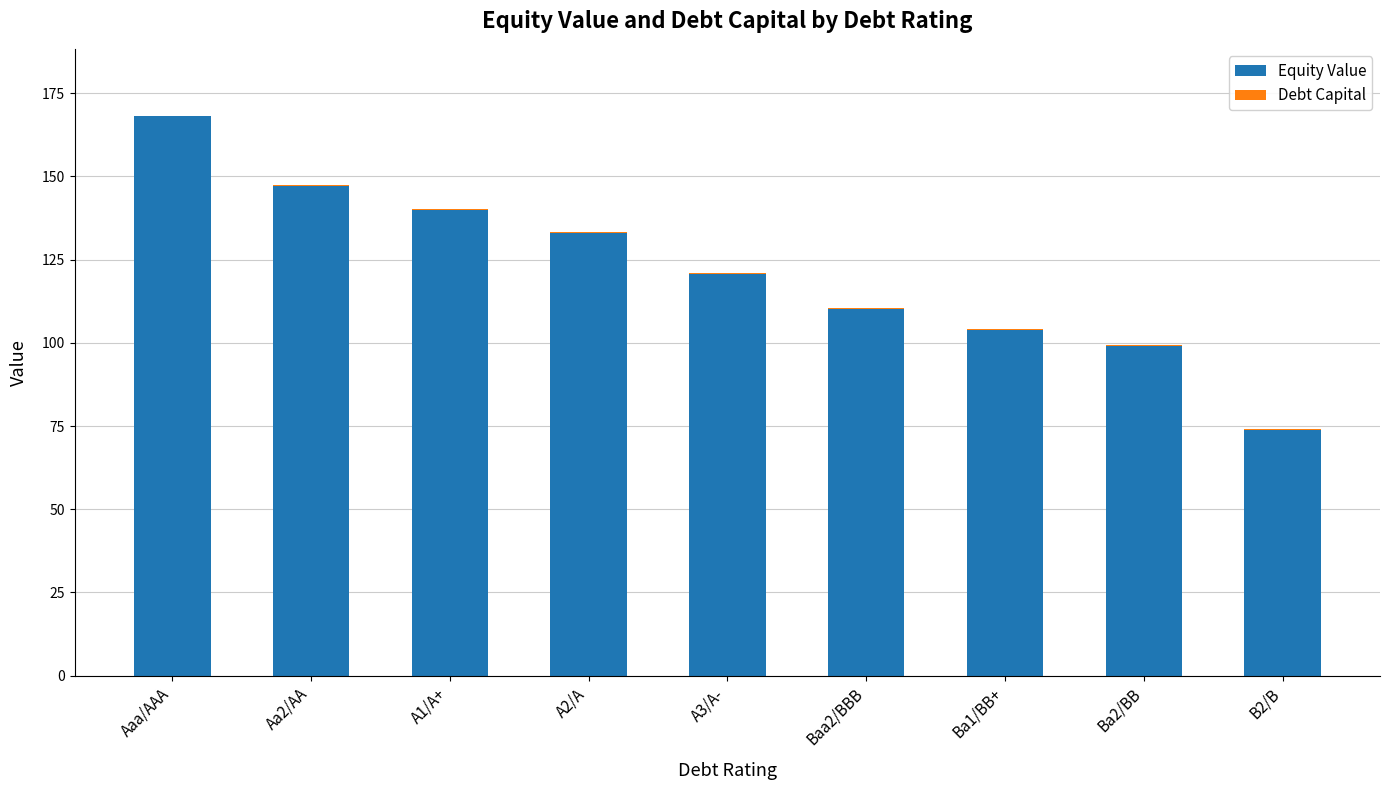

Are the bars horizontal?

No